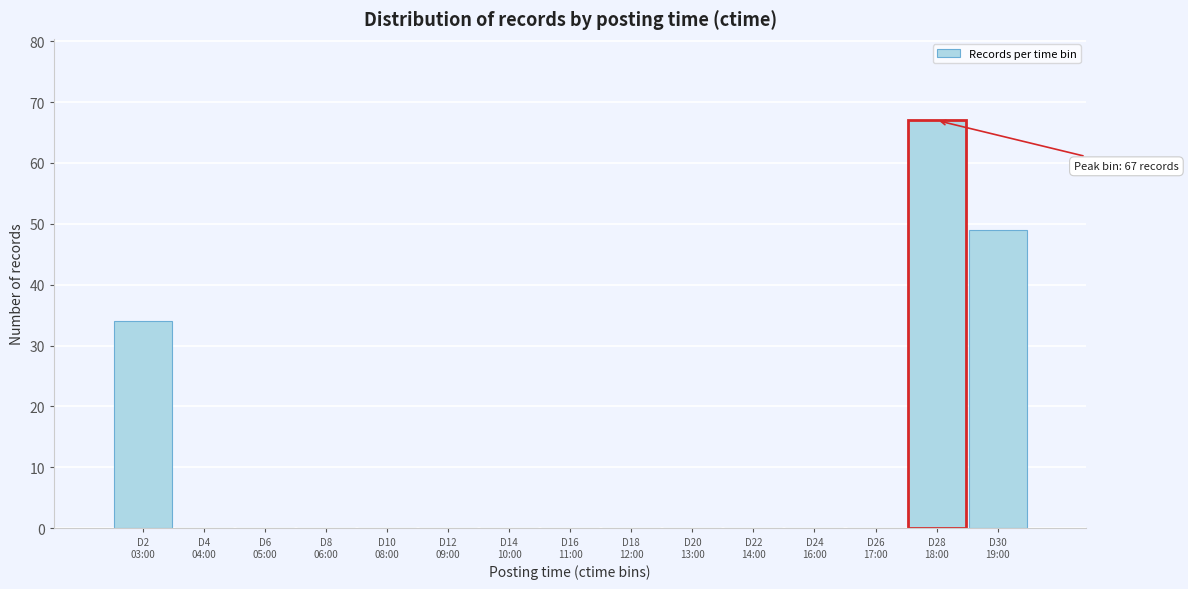

What is the greatest value displayed?

67